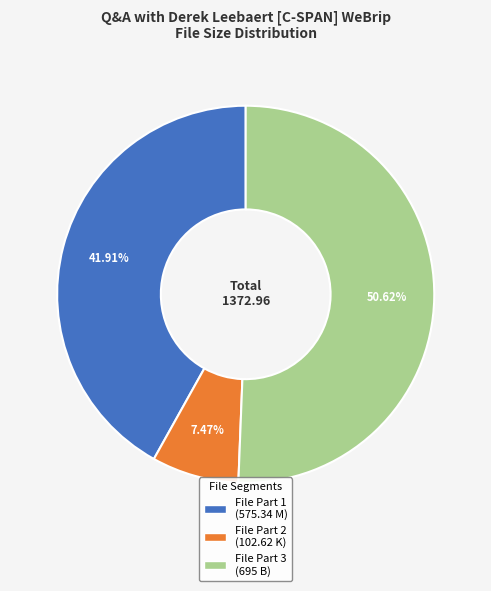

Is there a majority slice in this chart?

Yes